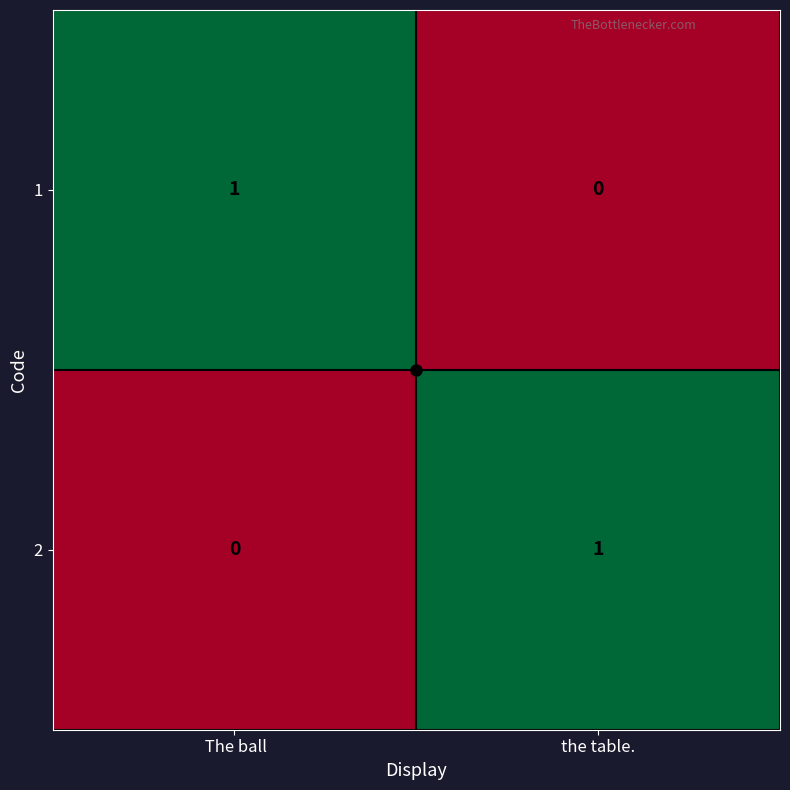

List the labels in order of 1 value, smallest first.

the table.,  The ball